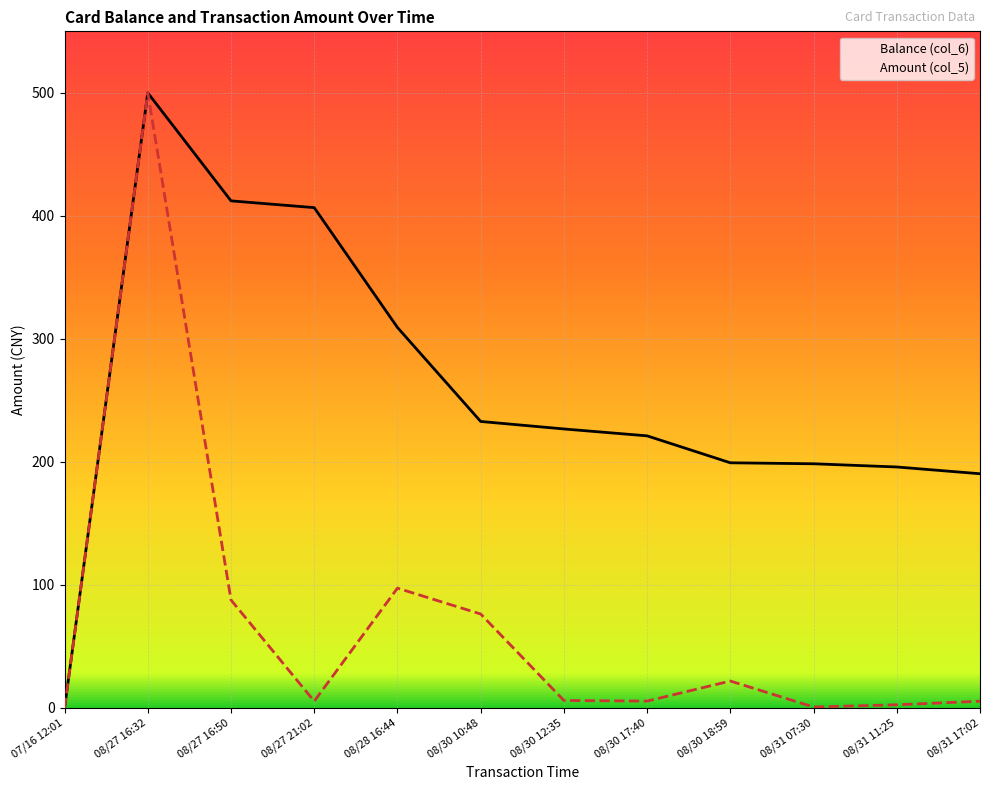

Which category has the highest value in the Amount (col_5) series?

08/27 16:32